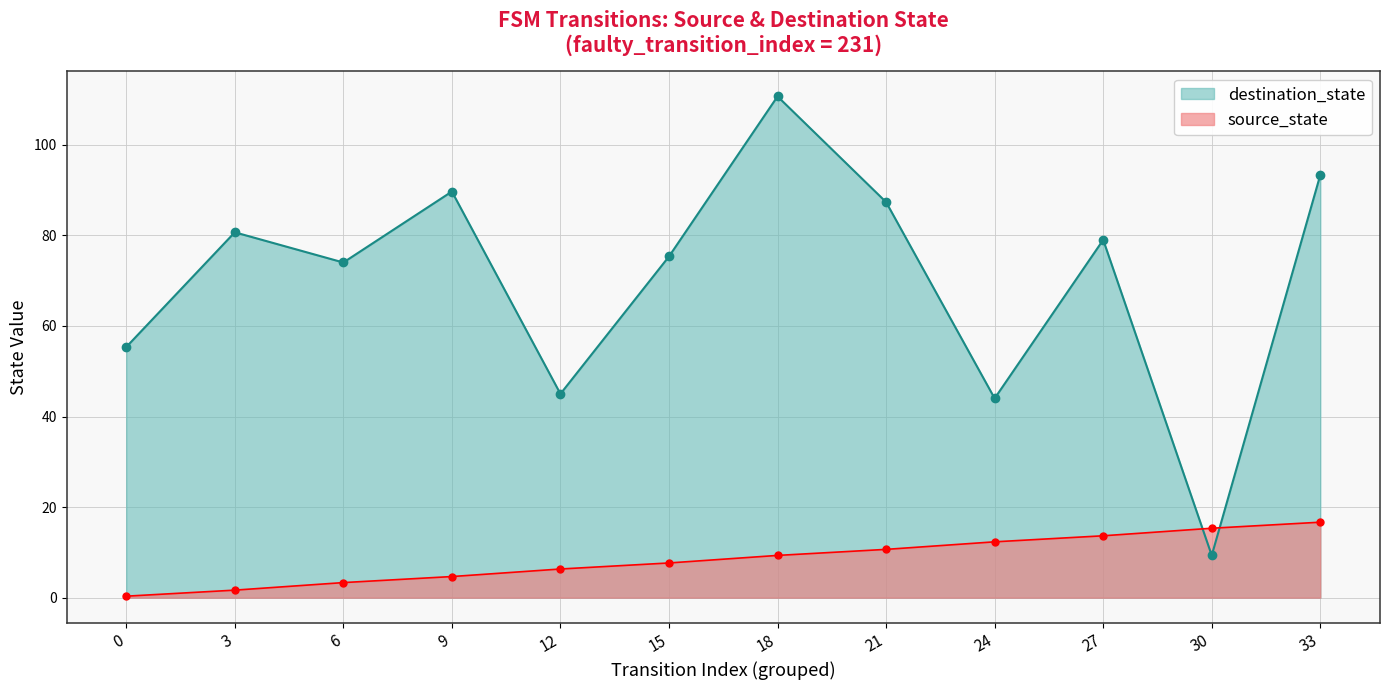

Which label corresponds to the largest value in the chart?

18